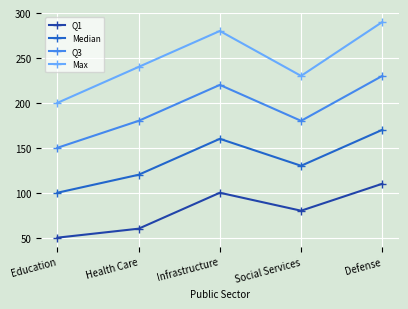

True or false: Q3 and Max intersect in this chart.

False